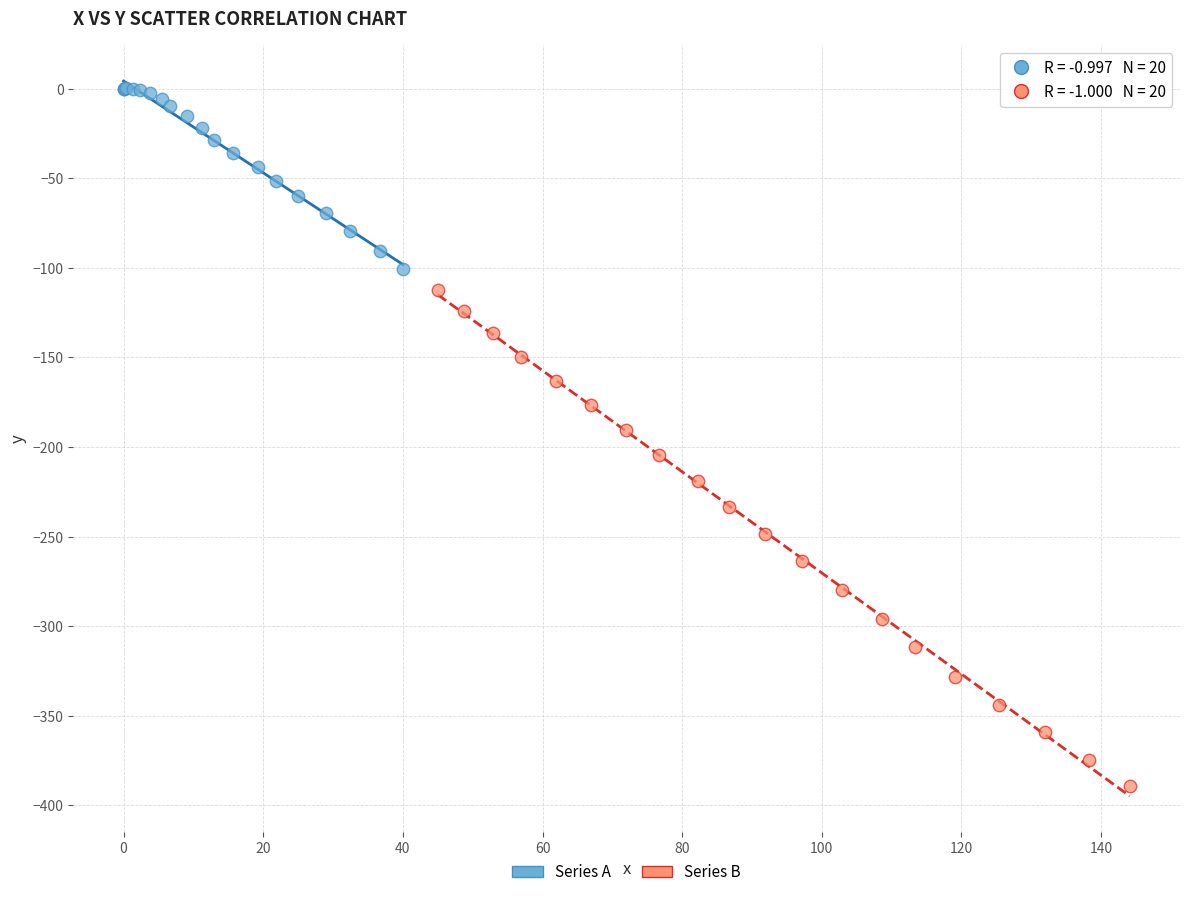

Which series contains the lowest Y value?

Series B